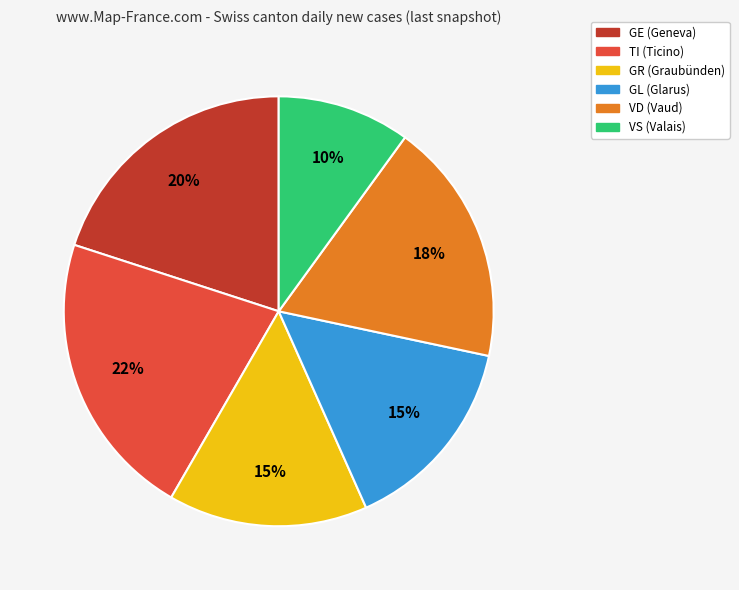

Is there any slice that represents more than half of the pie?

No